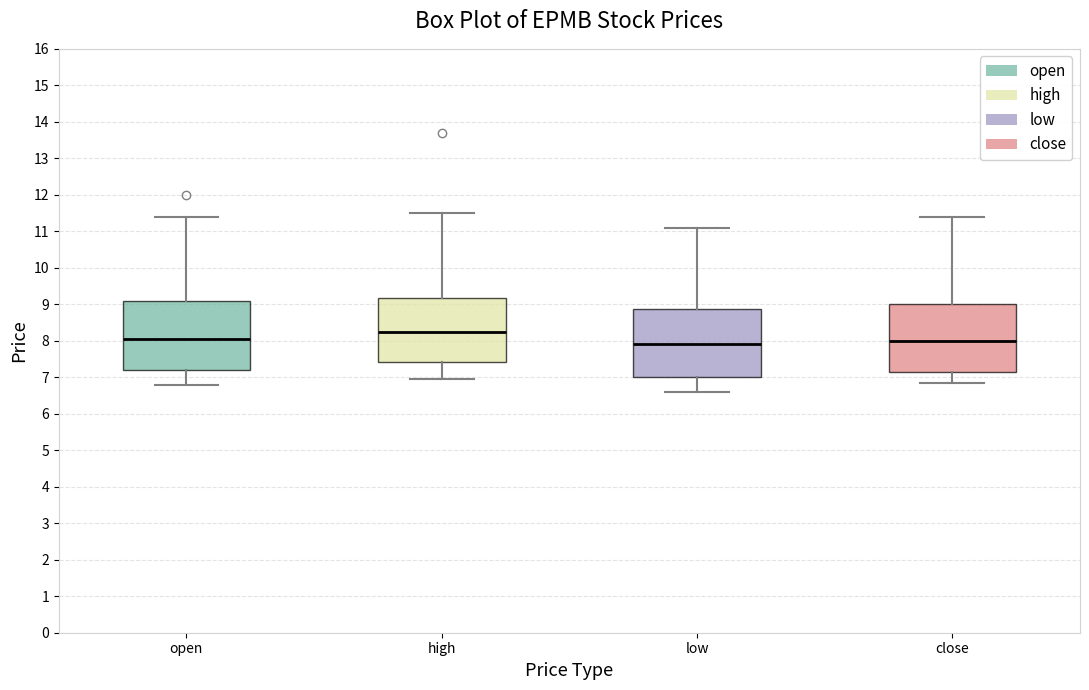

Where is the upper edge of the box for close on the y-axis? The values are not printed on the chart, so give them approximately, as read against the axis.

9.0